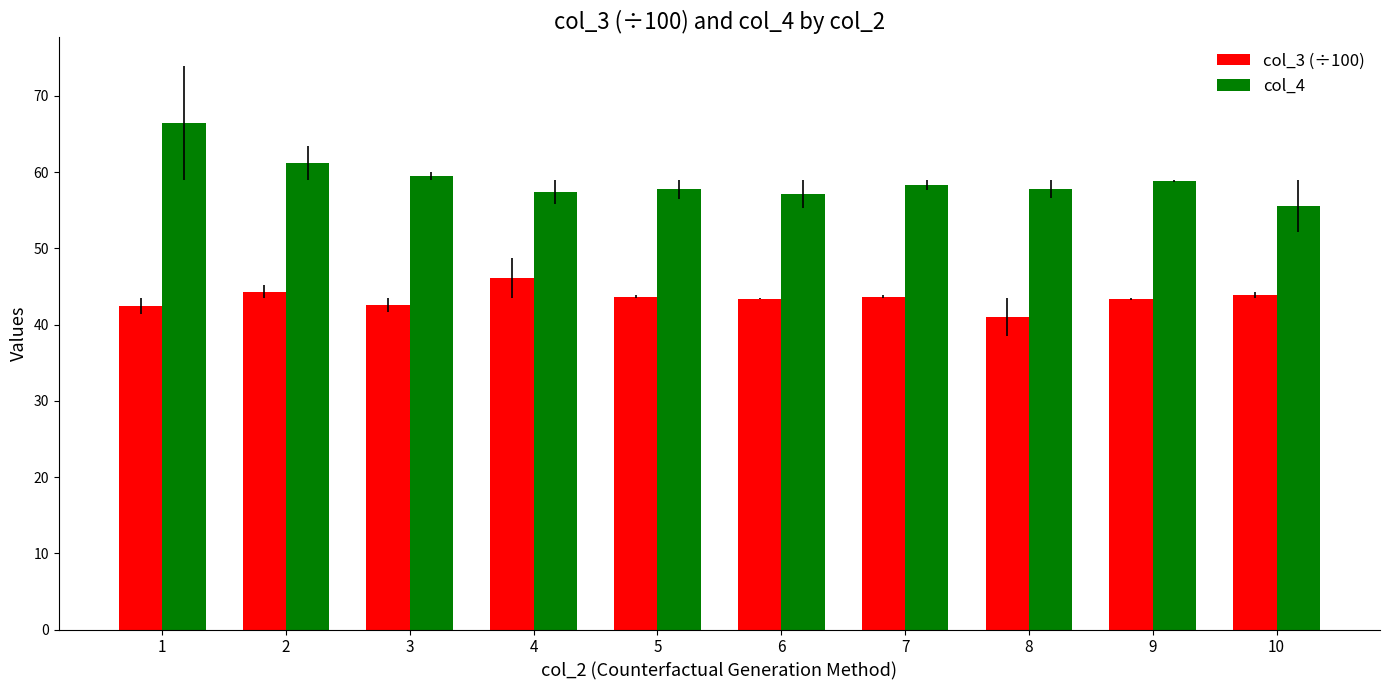

Rank the series at 9 from highest to lowest value.

col_4, col_3 (÷100)